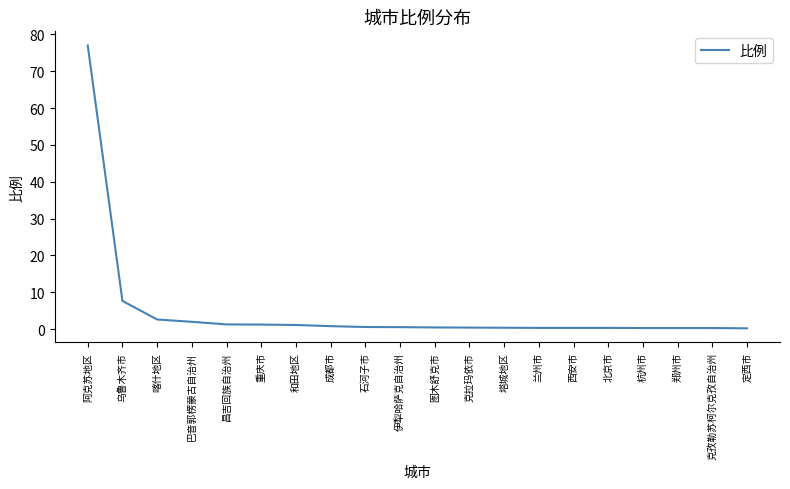

True or false: the data shows 2.6 at 喀什地区.

True